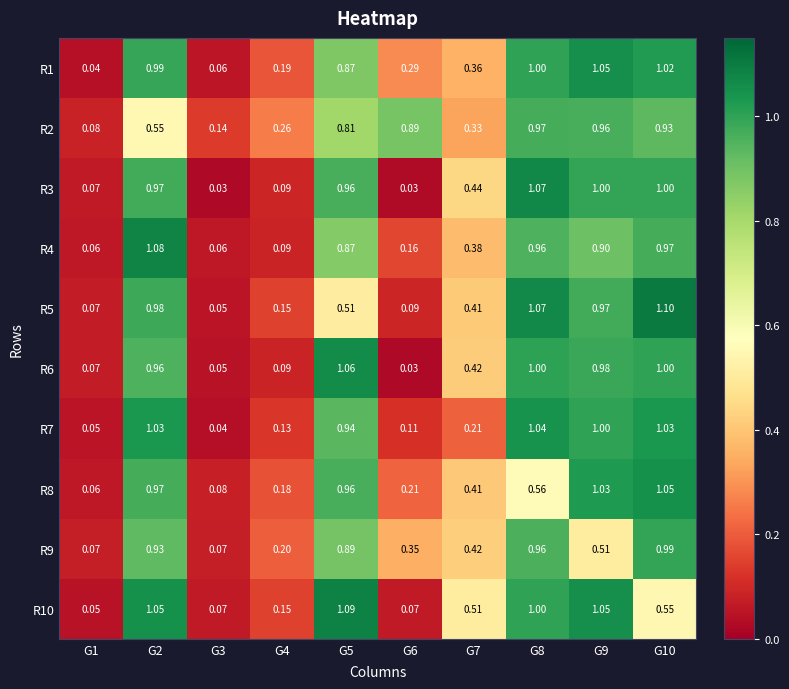

Rank the series by their maximum value, from lowest to highest.

R2, R9, R7, R8, R1, R6, R3, R4, R10, R5